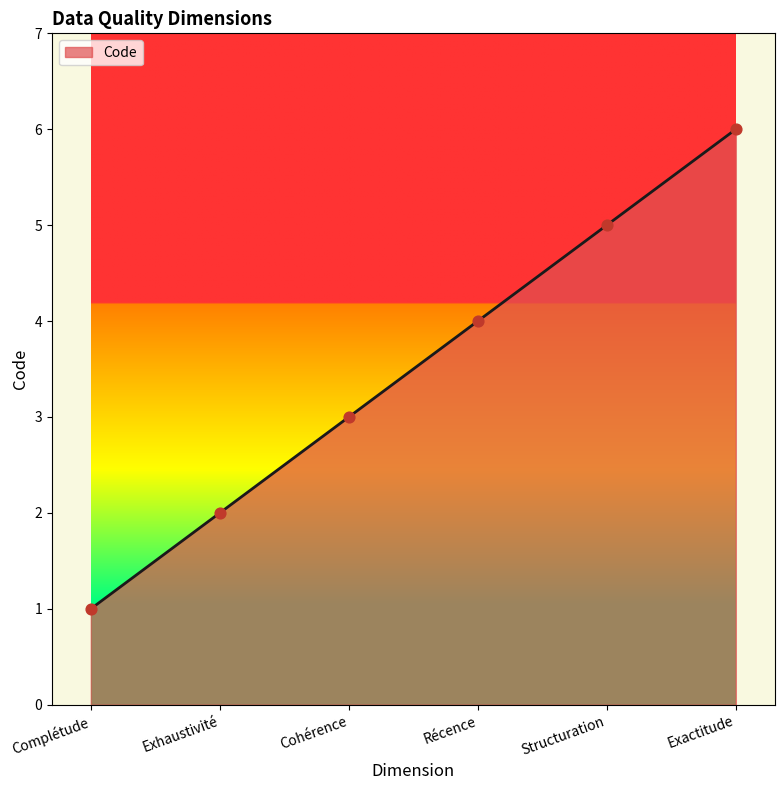

What is the change in value from Complétude to Récence?

+3